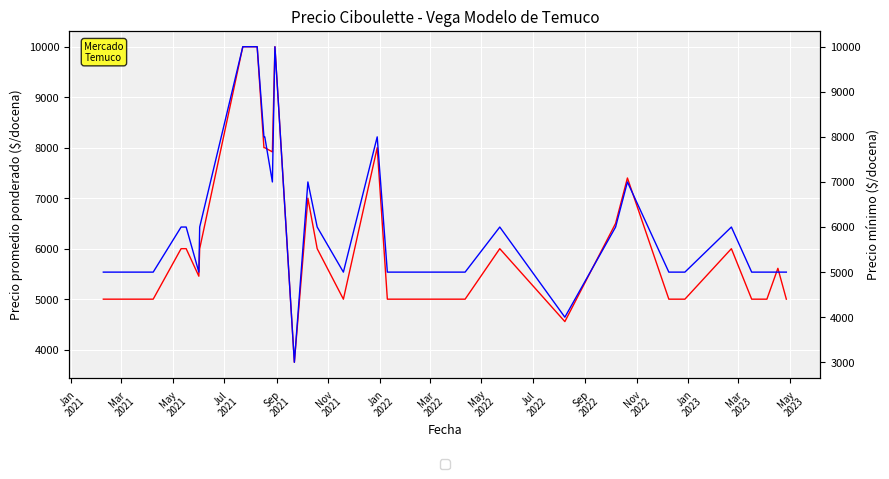

True or false: Precio promedio ponderado and Precio minimo intersect in this chart.

False